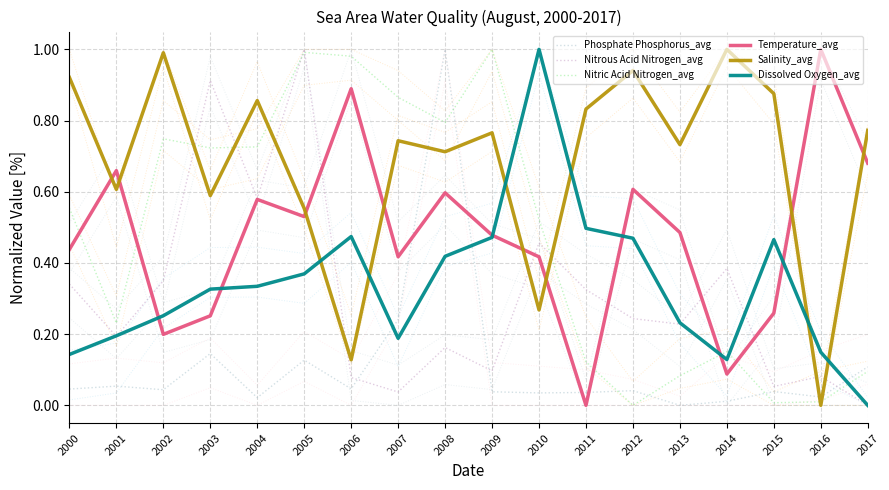

Reading left to right, extract all data points from this chart.

Phosphate Phosphorus_avg: 2000=0.0	2001=0.1	2002=0.0	2003=0.1	2004=0.0	2005=0.1	2006=0.0	2007=0.2	2008=1.0	2009=0.0	2010=0.0	2011=0.0	2012=0.0	2013=0.0	2014=0.0	2015=0.0	2016=0.0	2017=0.1
Nitrous Acid Nitrogen_avg: 2000=0.3	2001=0.2	2002=0.3	2003=0.9	2004=0.6	2005=1.0	2006=0.1	2007=0.0	2008=0.2	2009=0.1	2010=0.5	2011=0.3	2012=0.2	2013=0.2	2014=0.4	2015=0.1	2016=0.1	2017=0.0
Nitric Acid Nitrogen_avg: 2000=0.6	2001=0.2	2002=0.7	2003=0.7	2004=0.7	2005=1.0	2006=1.0	2007=0.9	2008=0.8	2009=1.0	2010=0.5	2011=0.1	2012=0.0	2013=0.1	2014=0.2	2015=0.0	2016=0.0	2017=0.1
Temperature_avg: 2000=0.4	2001=0.7	2002=0.2	2003=0.3	2004=0.6	2005=0.5	2006=0.9	2007=0.4	2008=0.6	2009=0.5	2010=0.4	2011=0.0	2012=0.6	2013=0.5	2014=0.1	2015=0.3	2016=1.0	2017=0.7
Salinity_avg: 2000=0.9	2001=0.6	2002=1.0	2003=0.6	2004=0.9	2005=0.6	2006=0.1	2007=0.7	2008=0.7	2009=0.8	2010=0.3	2011=0.8	2012=0.9	2013=0.7	2014=1.0	2015=0.9	2016=0.0	2017=0.8
Dissolved Oxygen_avg: 2000=0.1	2001=0.2	2002=0.3	2003=0.3	2004=0.3	2005=0.4	2006=0.5	2007=0.2	2008=0.4	2009=0.5	2010=1.0	2011=0.5	2012=0.5	2013=0.2	2014=0.1	2015=0.5	2016=0.1	2017=0.0